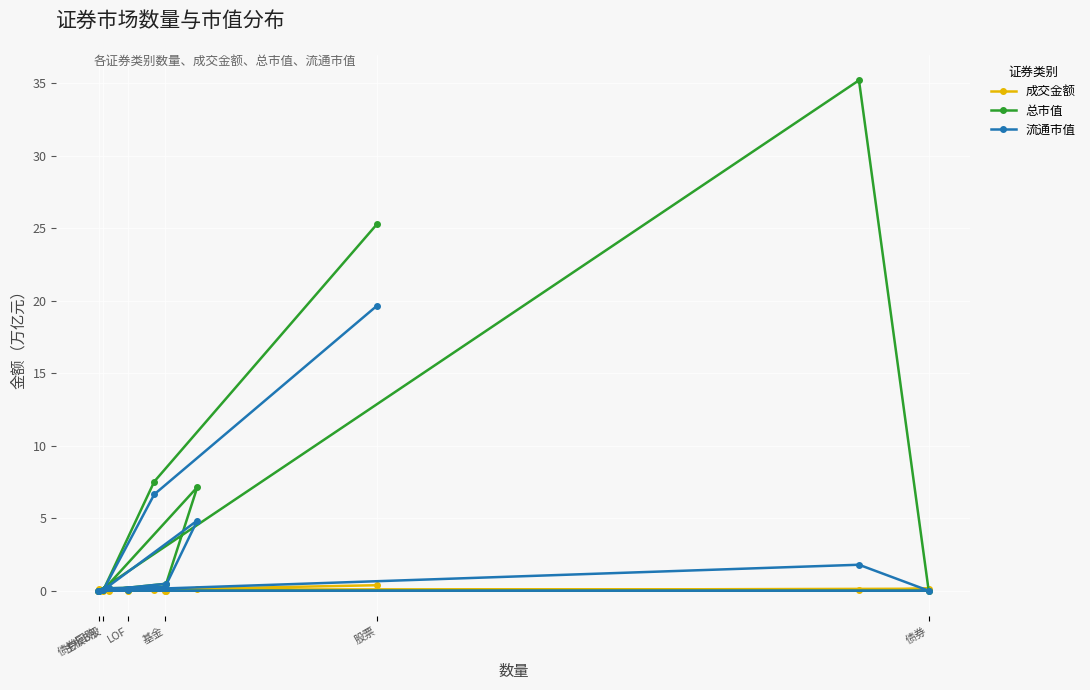

List the series in order of their peak value, lowest first.

成交金额, 流通市值, 总市值